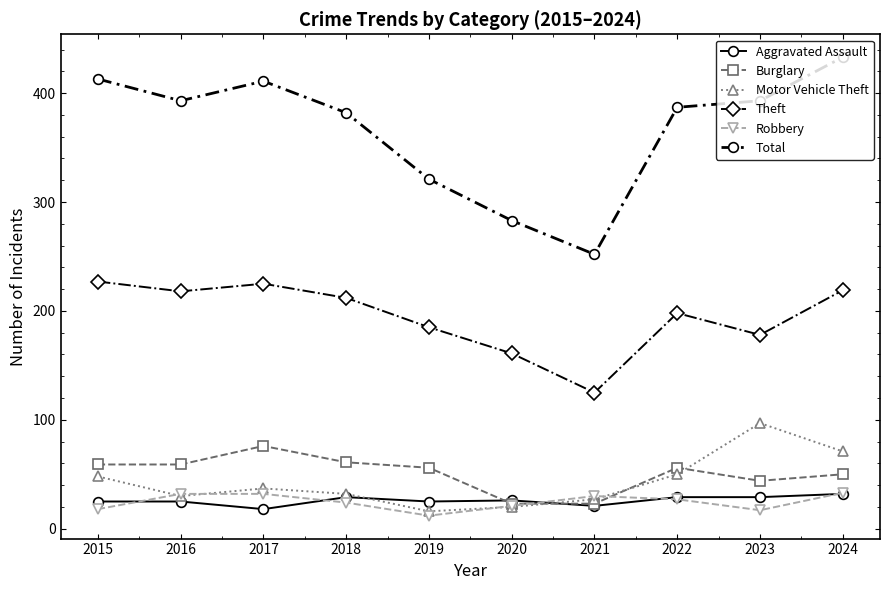

Is it true that Burglary equals 50 at 2024?

True